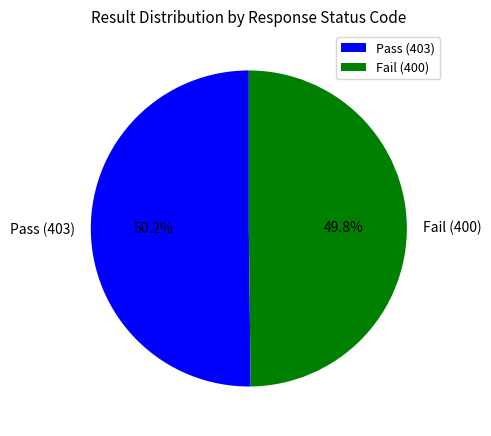

What percentage is NOT represented by Fail (400)?

50.2%